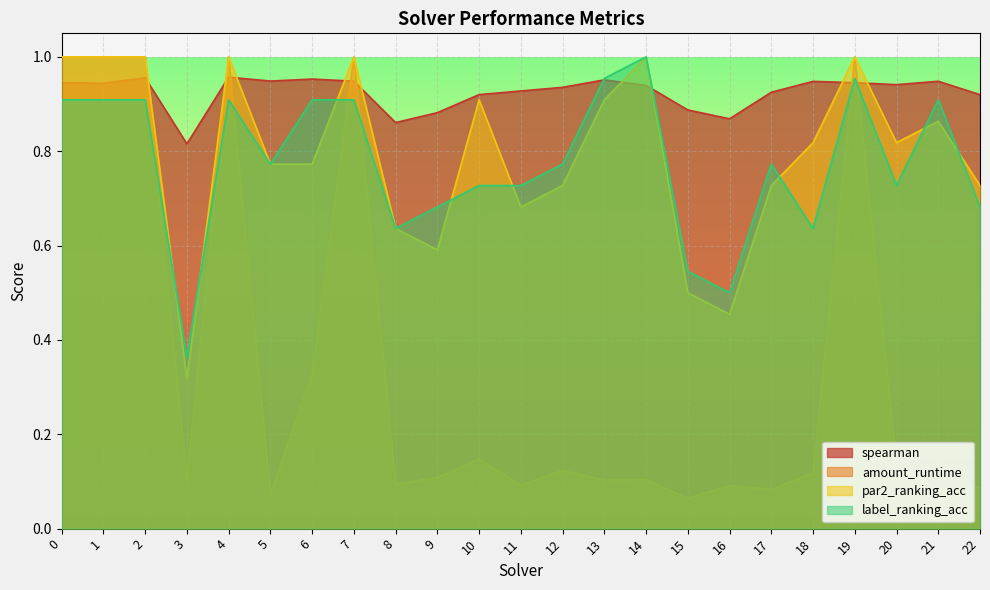

Reading left to right, transcribe all the data shown in this chart.

spearman: 0=0.9	1=0.9	2=1.0	3=0.8	4=1.0	5=0.9	6=1.0	7=0.9	8=0.9	9=0.9	10=0.9	11=0.9	12=0.9	13=1.0	14=0.9	15=0.9	16=0.9	17=0.9	18=0.9	19=0.9	20=0.9	21=0.9	22=0.9
amount_runtime: 0=1.0	1=1.0	2=1.0	3=0.1	4=1.0	5=0.1	6=0.3	7=1.0	8=0.1	9=0.1	10=0.1	11=0.1	12=0.1	13=0.1	14=0.1	15=0.1	16=0.1	17=0.1	18=0.1	19=1.0	20=0.1	21=0.1	22=0.1
par2_ranking_acc: 0=1.0	1=1.0	2=1.0	3=0.3	4=1.0	5=0.8	6=0.8	7=1.0	8=0.6	9=0.6	10=0.9	11=0.7	12=0.7	13=0.9	14=1.0	15=0.5	16=0.5	17=0.7	18=0.8	19=1.0	20=0.8	21=0.9	22=0.7
label_ranking_acc: 0=0.9	1=0.9	2=0.9	3=0.4	4=0.9	5=0.8	6=0.9	7=0.9	8=0.6	9=0.7	10=0.7	11=0.7	12=0.8	13=1.0	14=1.0	15=0.5	16=0.5	17=0.8	18=0.6	19=1.0	20=0.7	21=0.9	22=0.7